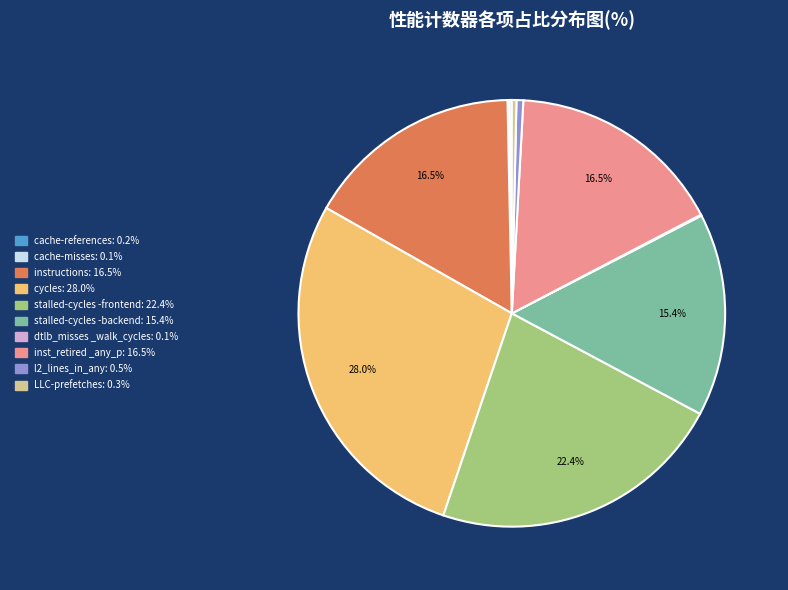

Is there a majority slice in this chart?

No